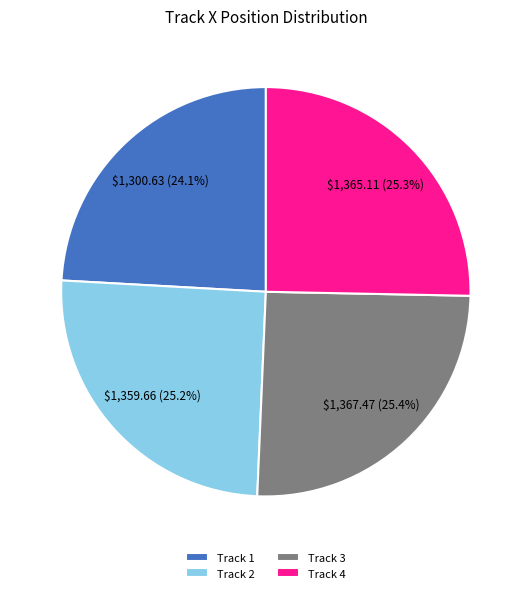

Approximately how many times larger is the value at Track 2 compared to Track 3?

1.0